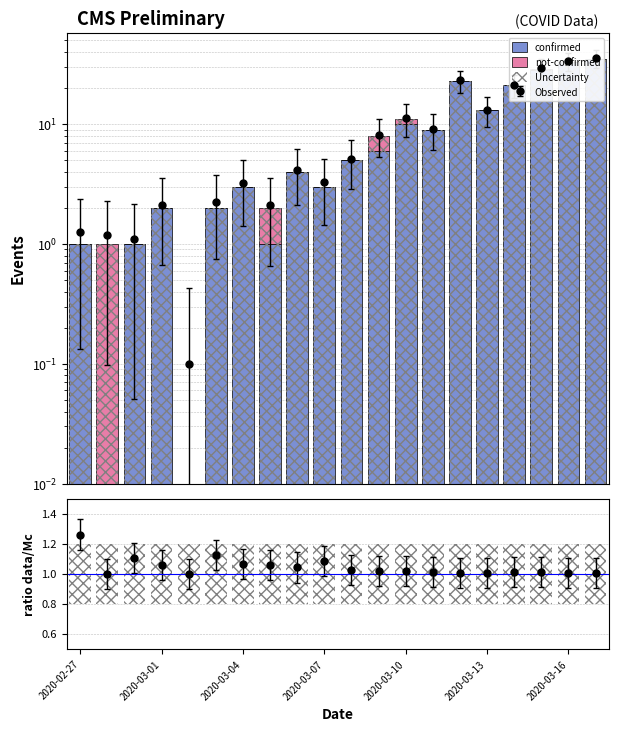

What is the difference between the second highest and second lowest values in the Uncertainty series?

32